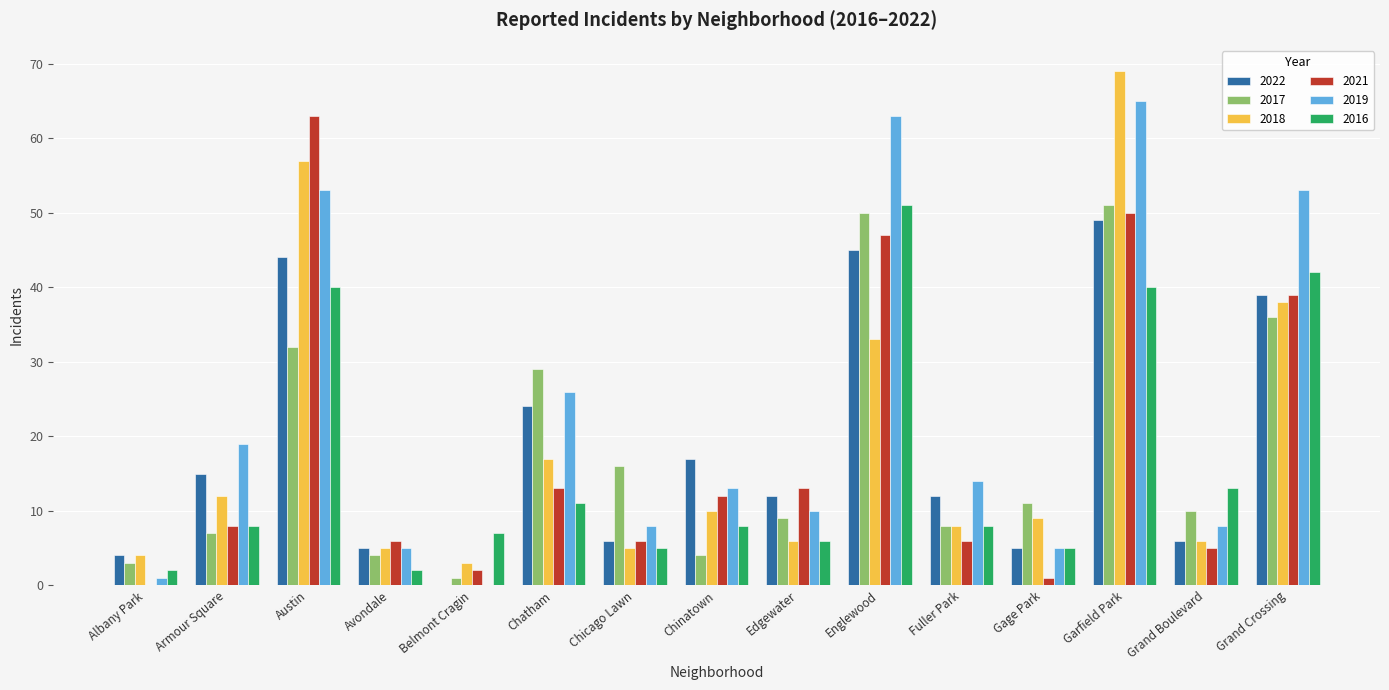

Which series changed the most between Chinatown and Fuller Park?

2021